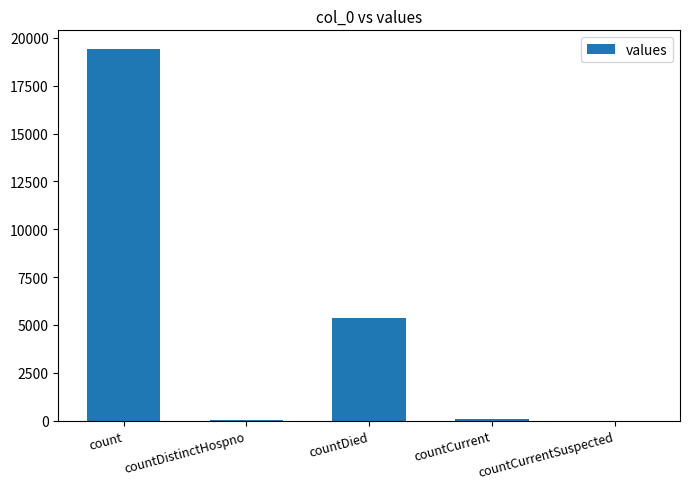

The chart shows a value of 2617 at countDied. True or false?

False